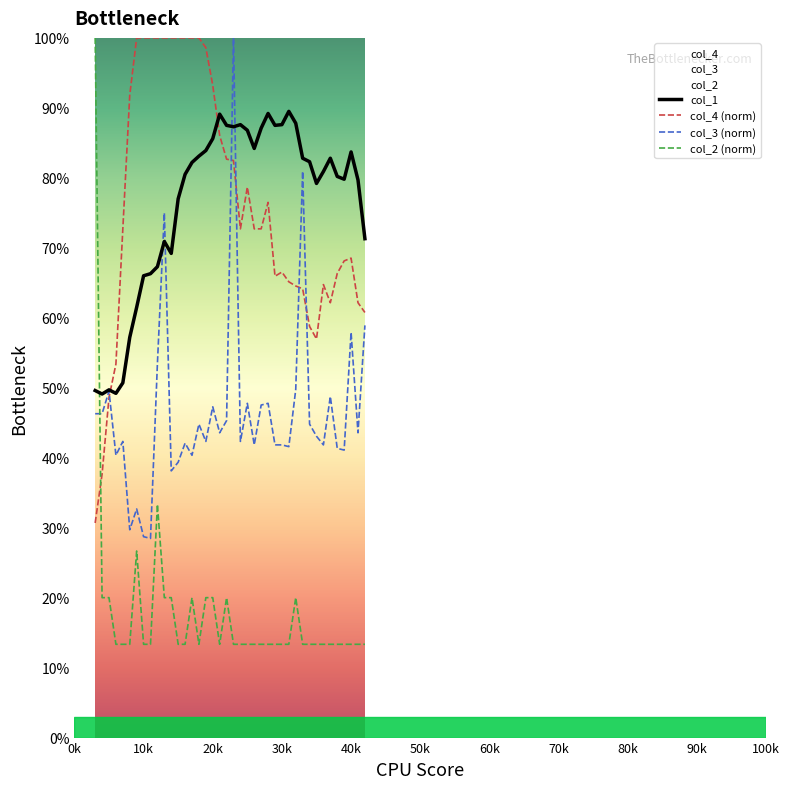

What is the difference between the maximum and minimum values in the col_4 (norm) series?

69.3